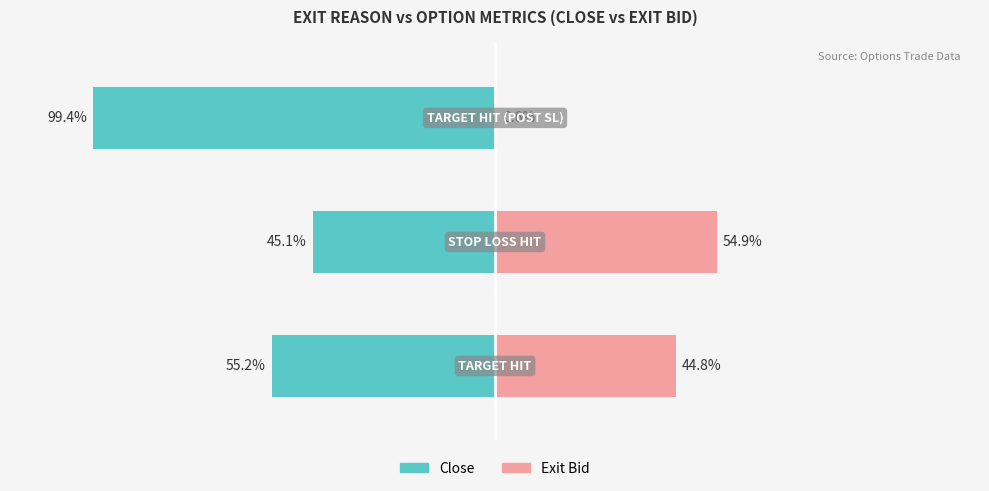

Which series has the largest range (max minus min)?

close (Public)